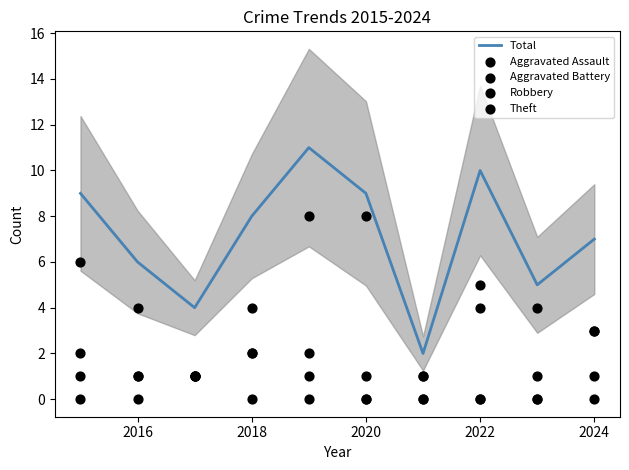

Which series has the largest Y range (max minus min)?

Total